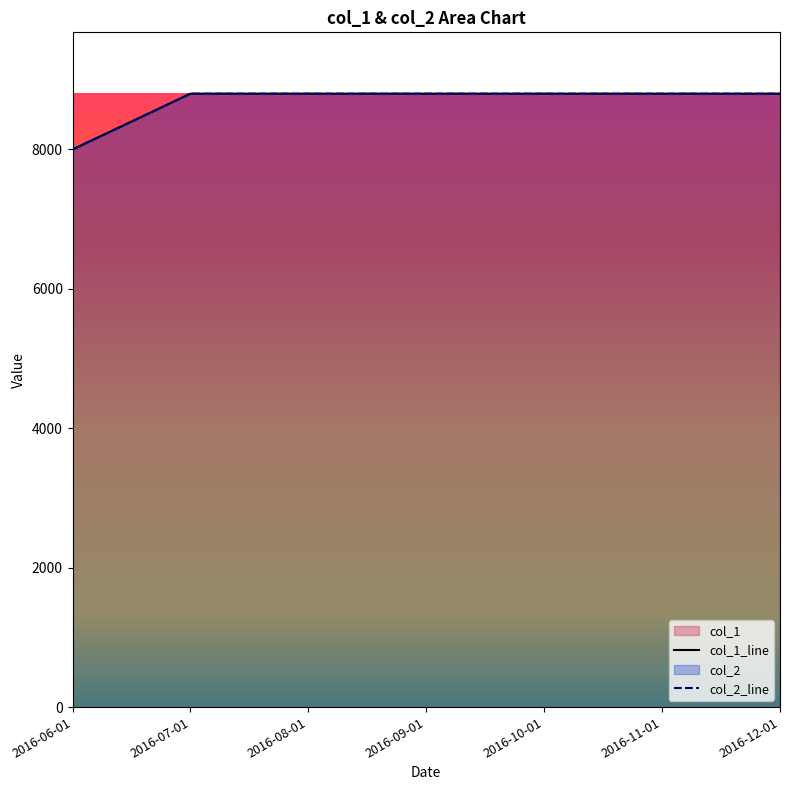

List the labels in order of col_1 value, smallest first.

2016-06-01, 2016-07-01, 2016-08-01, 2016-09-01, 2016-10-01, 2016-11-01, 2016-12-01